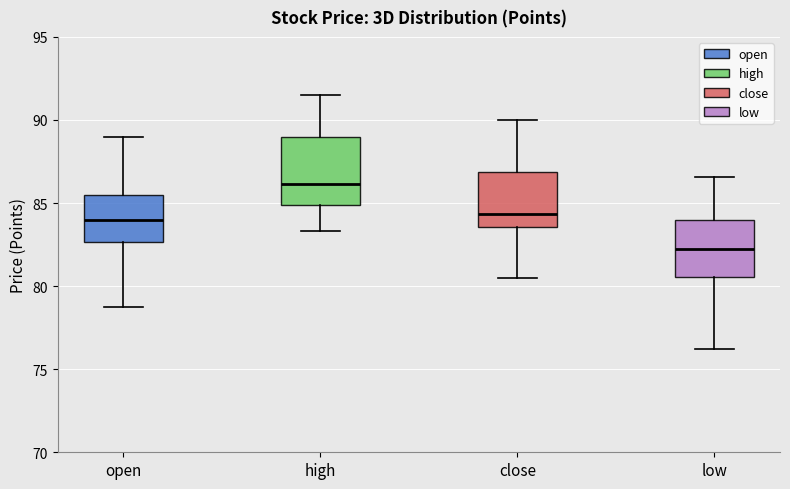

Reading left to right, read every box against the y-axis: the position of its median line, the range the box covers, and the ends of its whiskers. The values are not printed on the chart, so give them approximately, as read against the axis.

open: median 84.0, box 82.5 to 85.5, whiskers 79.0 to 89.0
high: median 86.0, box 85.0 to 89.0, whiskers 83.5 to 91.5
close: median 84.5, box 83.5 to 87.0, whiskers 80.5 to 90.0
low: median 82.5, box 80.5 to 84.0, whiskers 76.0 to 86.5